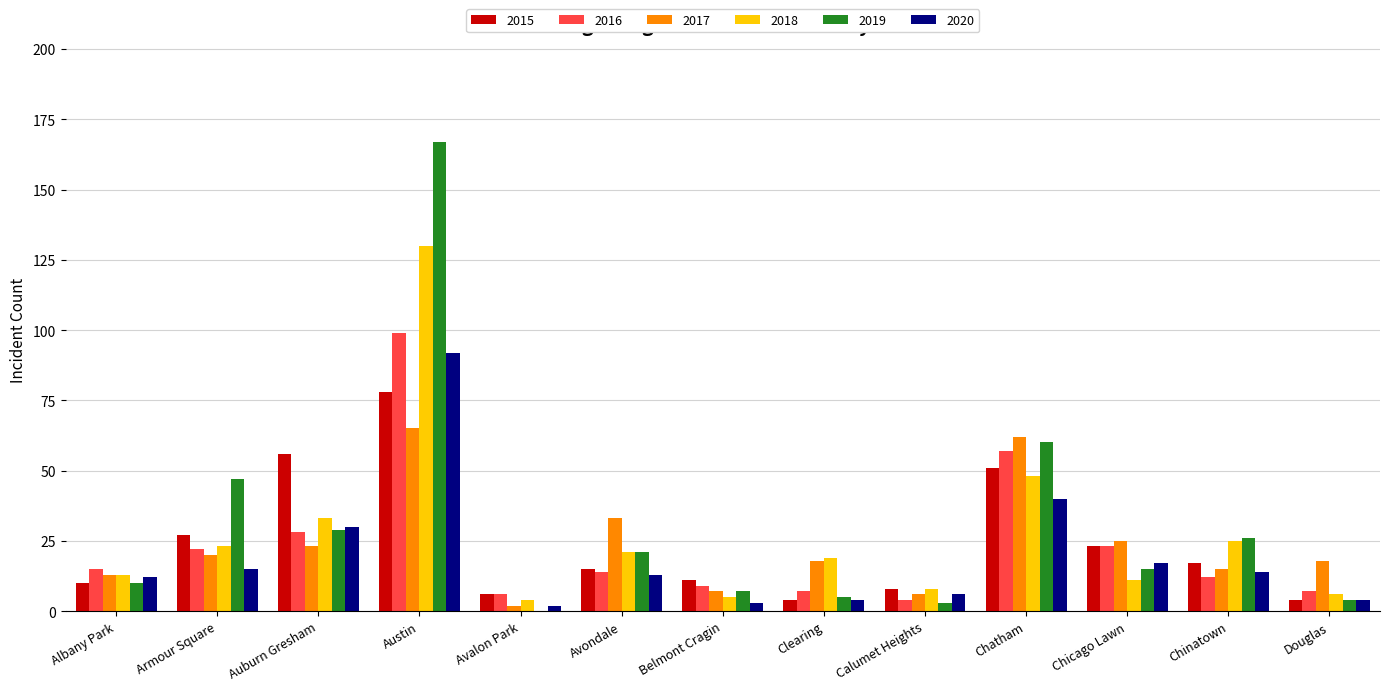

Is it true that 2017 equals 18 at Douglas?

True